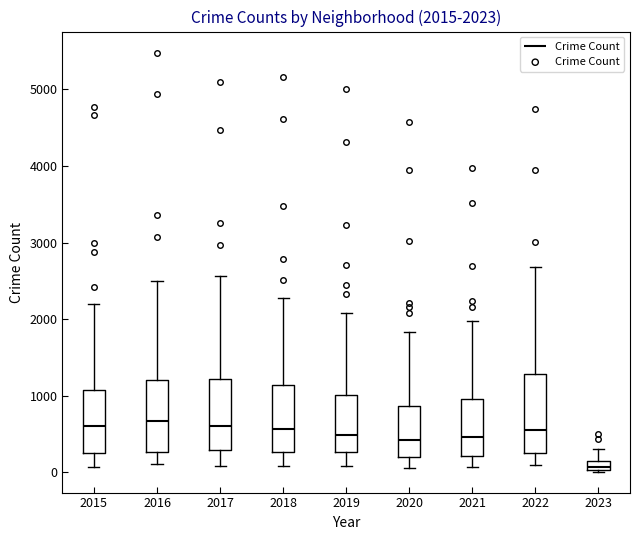

Which box's median line is the lowest?

2023